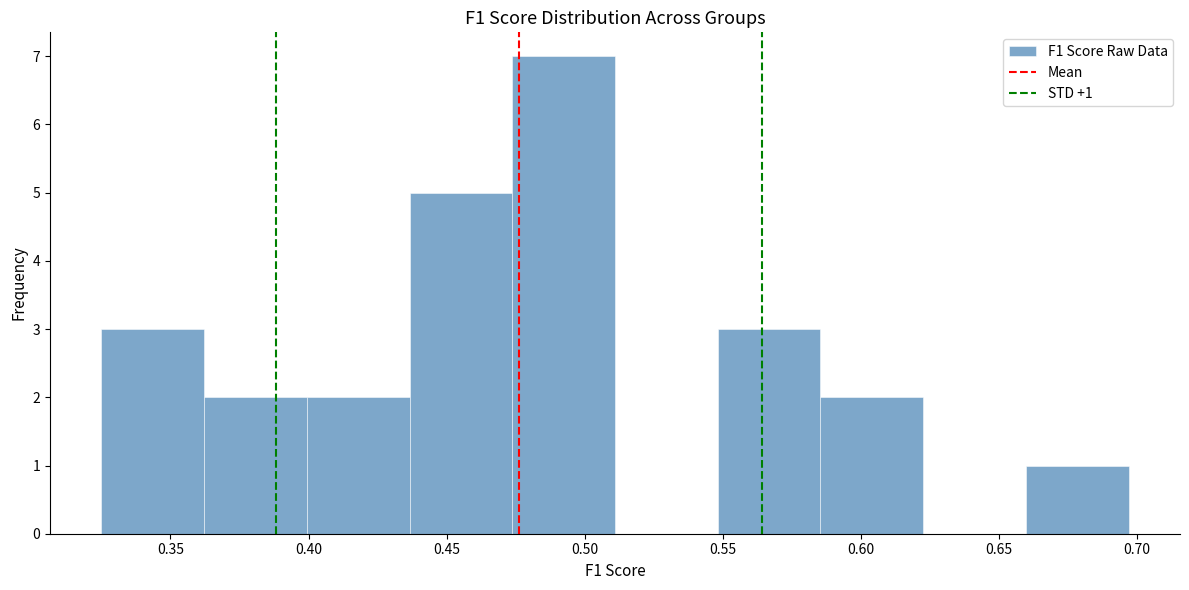

Over which range of the x-axis is the bar tallest?

0.475 to 0.510